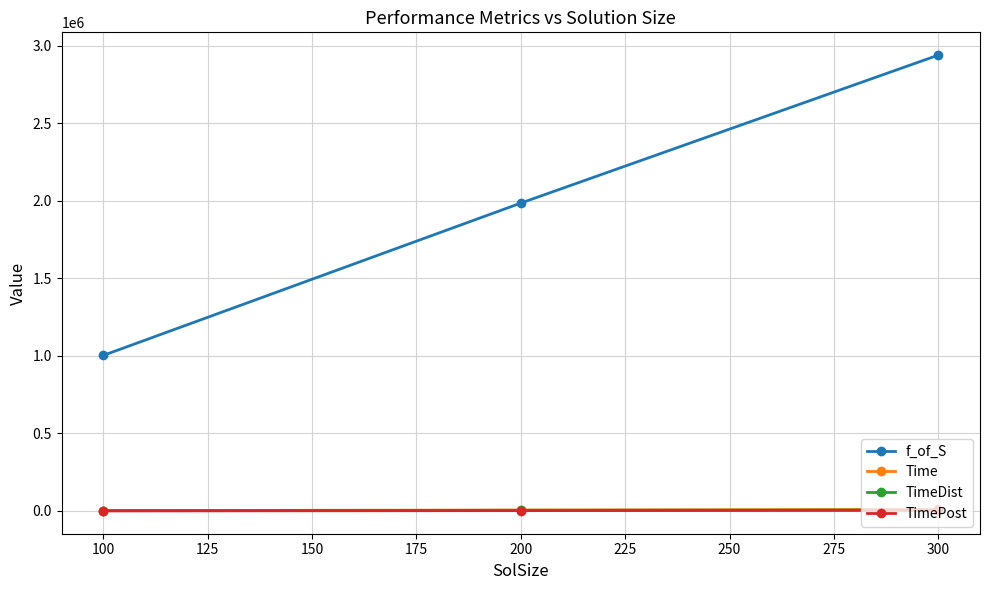

Between 200 and 300, which series saw the biggest shift?

f_of_S